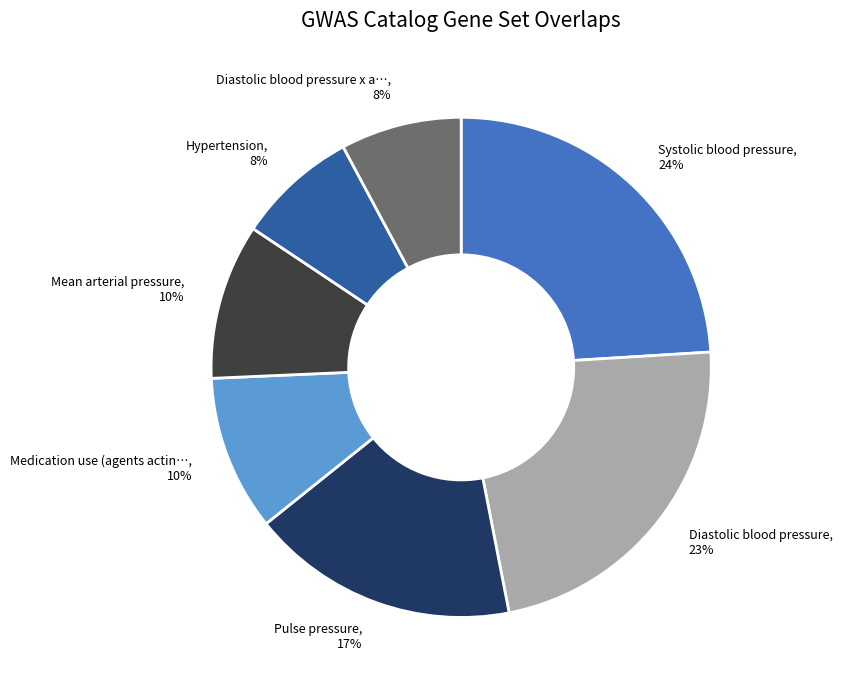

How many slices are in this pie chart?

7